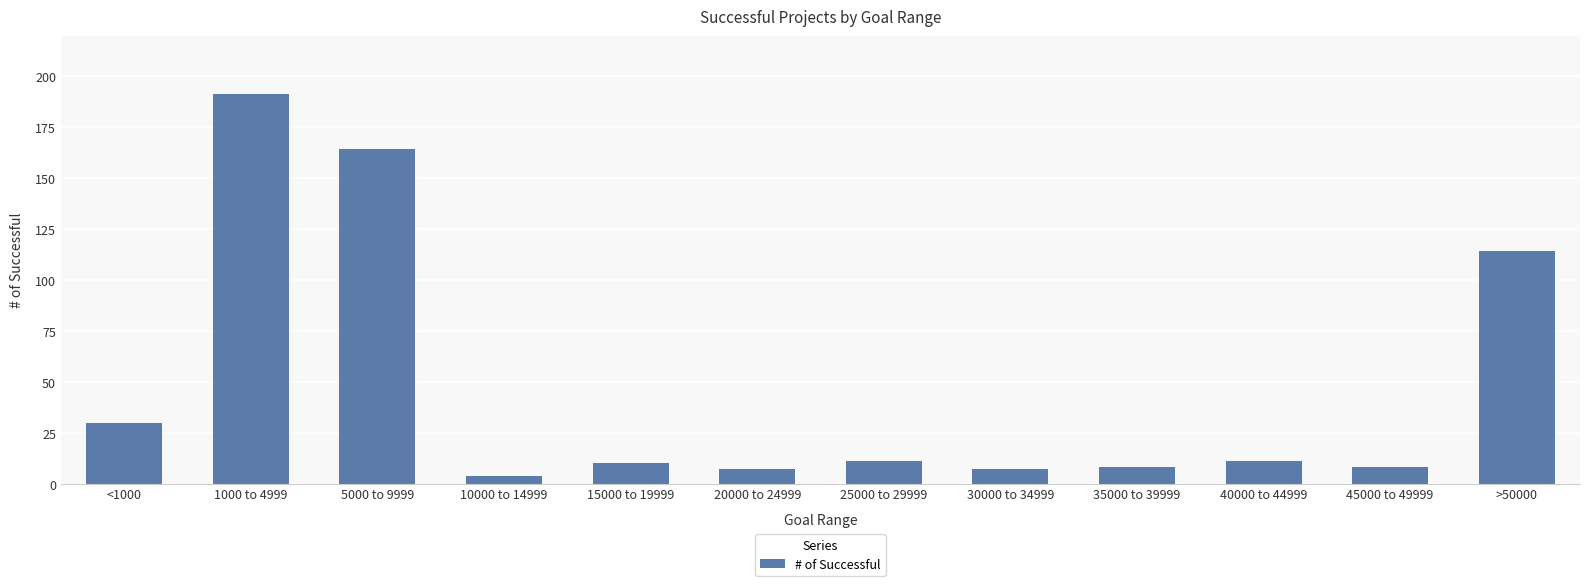

The value at <1000 is 30. True or false?

True